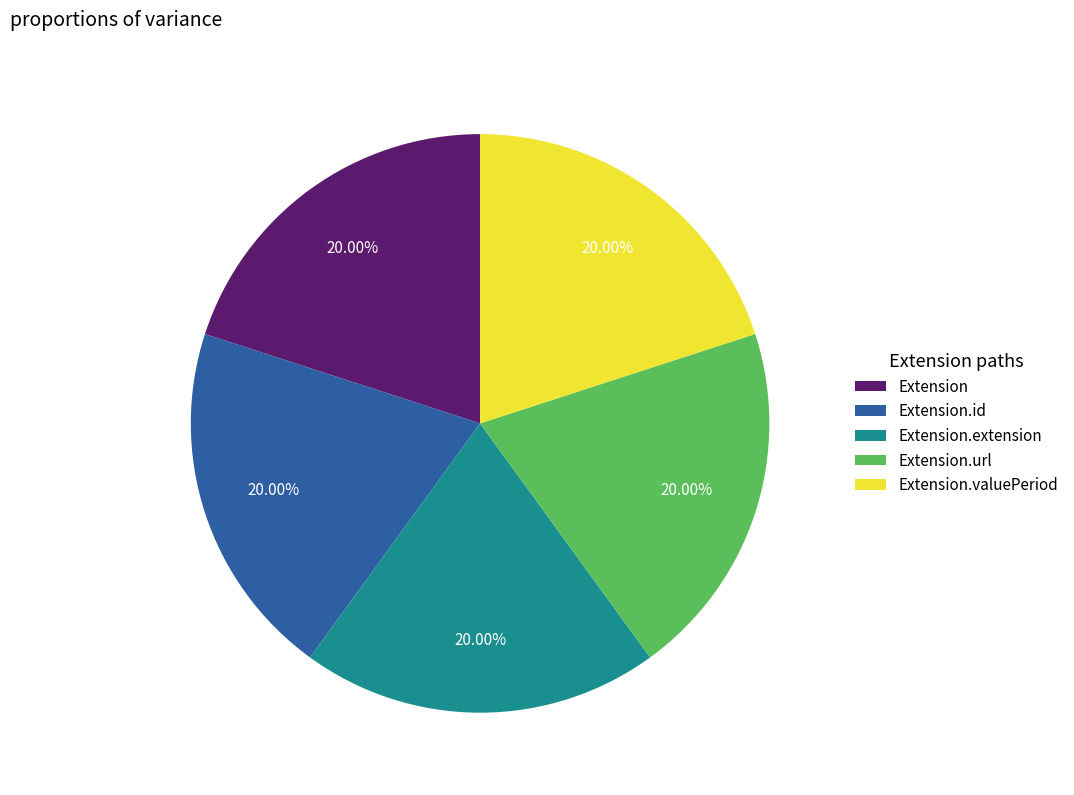

Do Extension.extension and Extension.id together represent more than half of the pie?

No